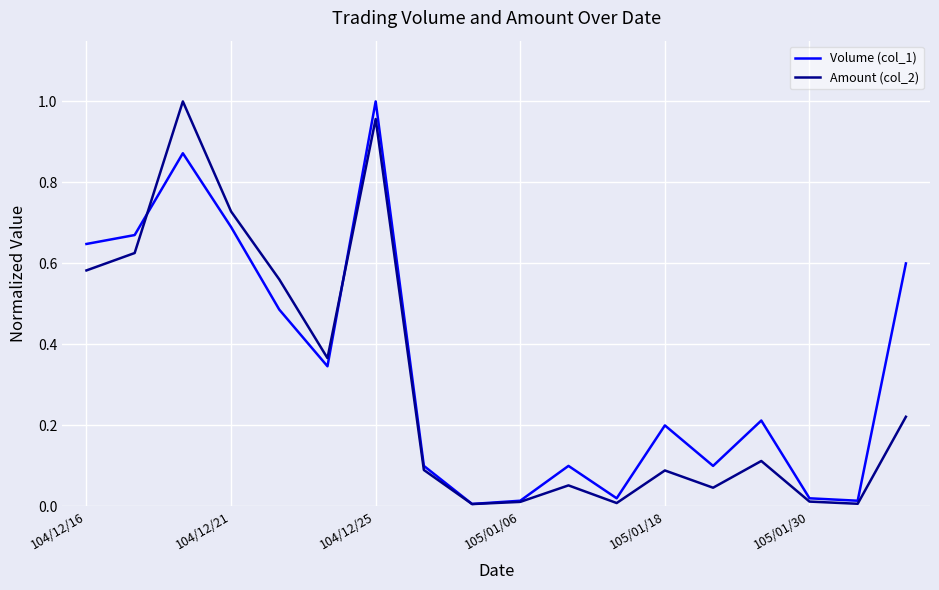

True or false: Amount (col_2) has more than 2 interior local peaks.

True